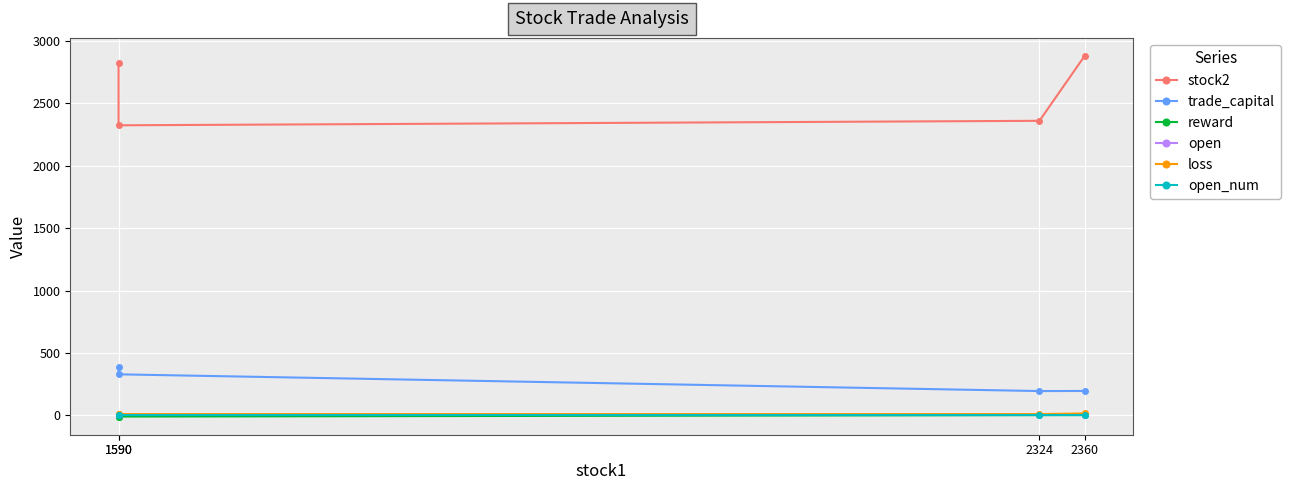

What are all the series names shown in the legend?

stock2, trade_capital, reward, open, loss, open_num